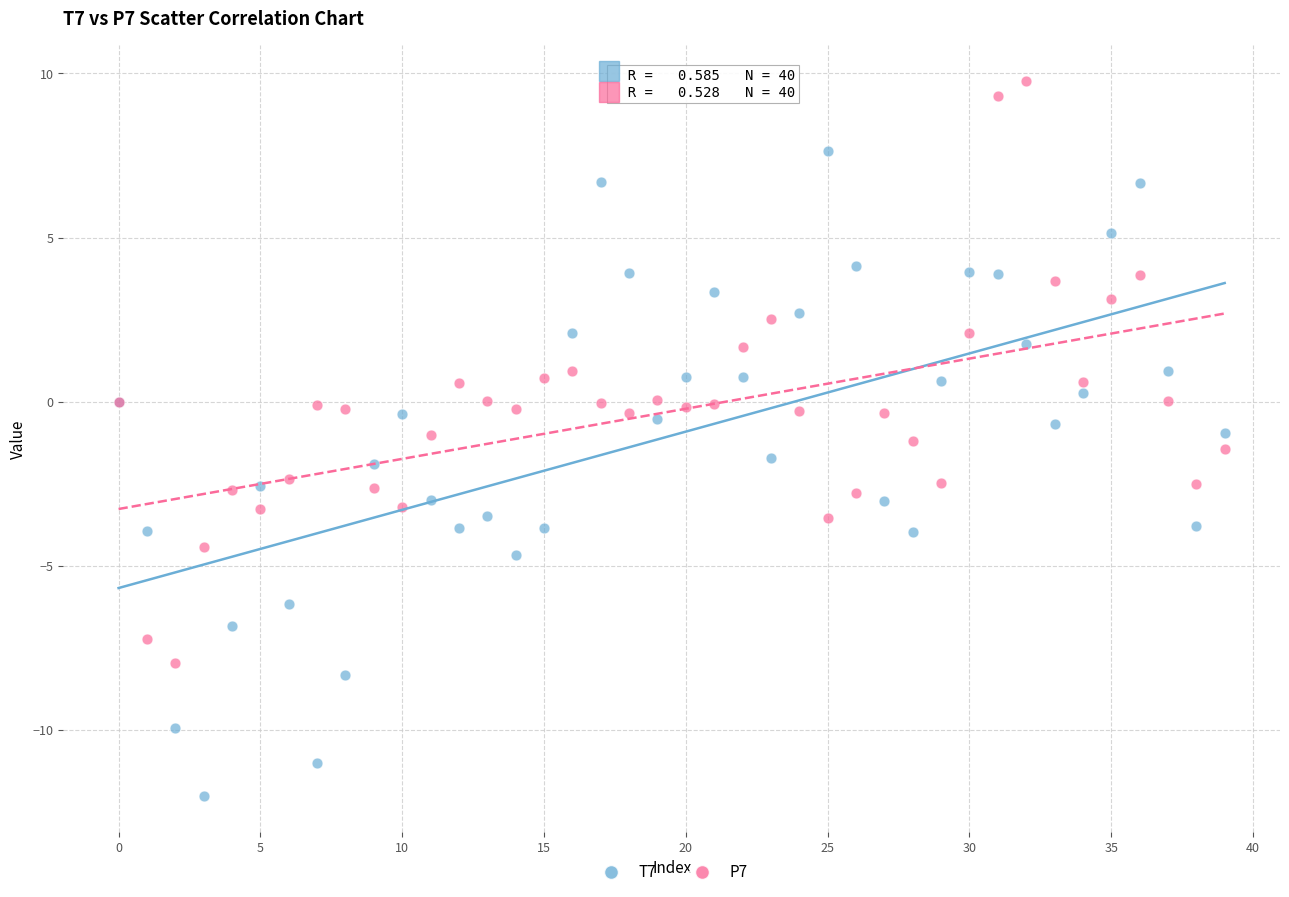

What are all the series names shown in the legend?

T7, P7